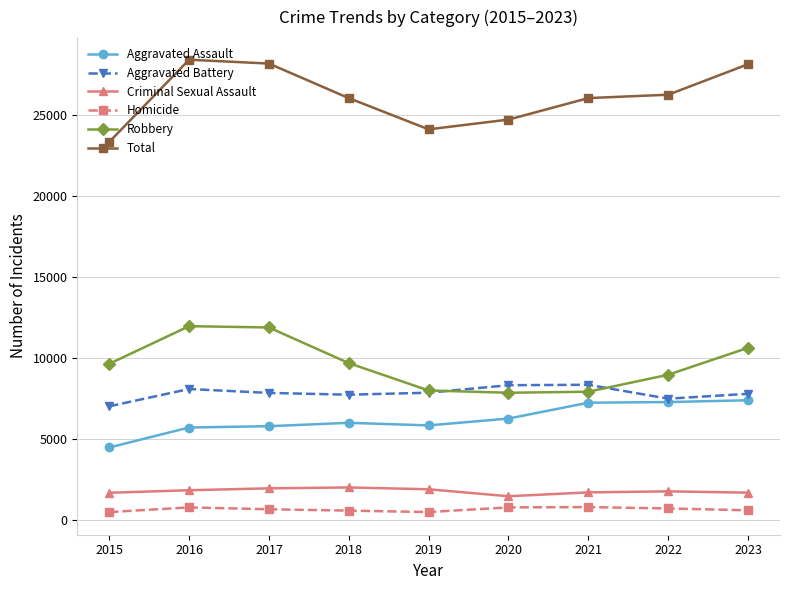

At how many categories does at least one series exceed 19581?

9